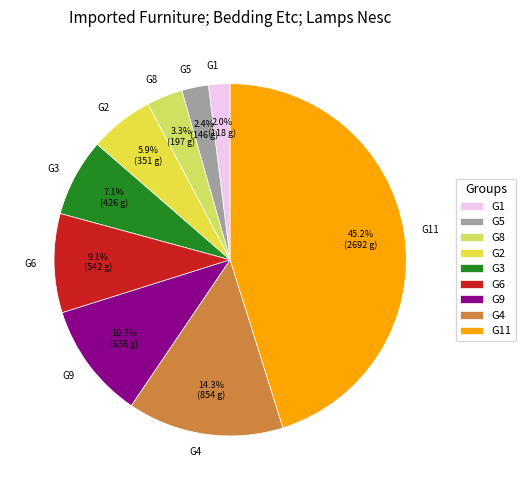

Does G4 account for over 50% of the chart?

No